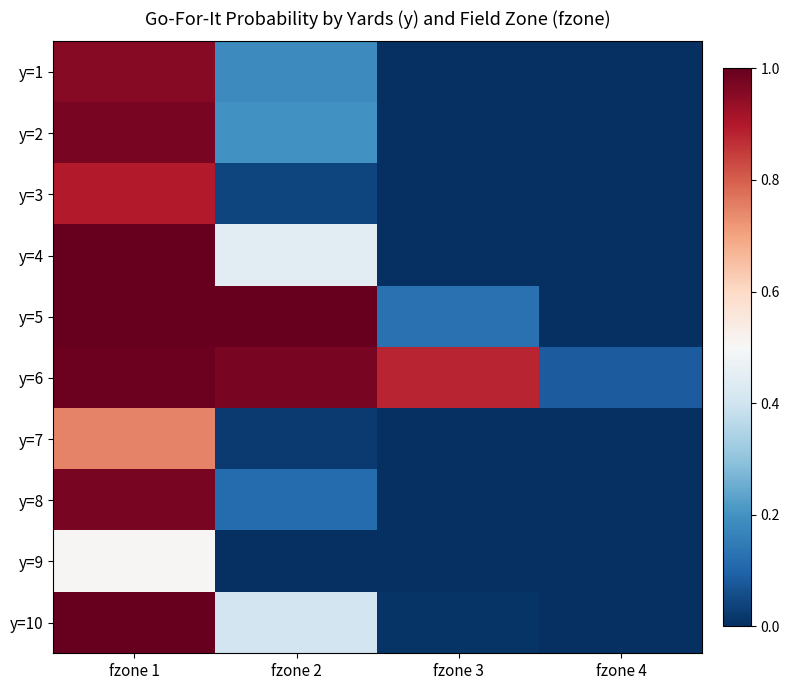

Which category has the highest value across all series?

fzone 1